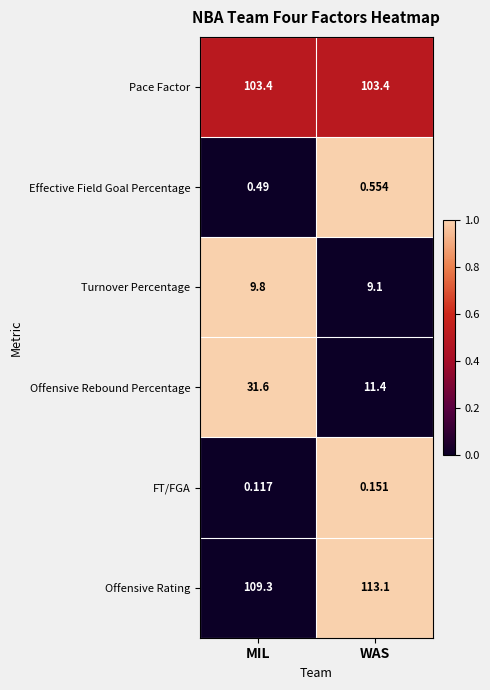

Is the value of Pace Factor at WAS greater than the value of Effective Field Goal Percentage at WAS?

Yes